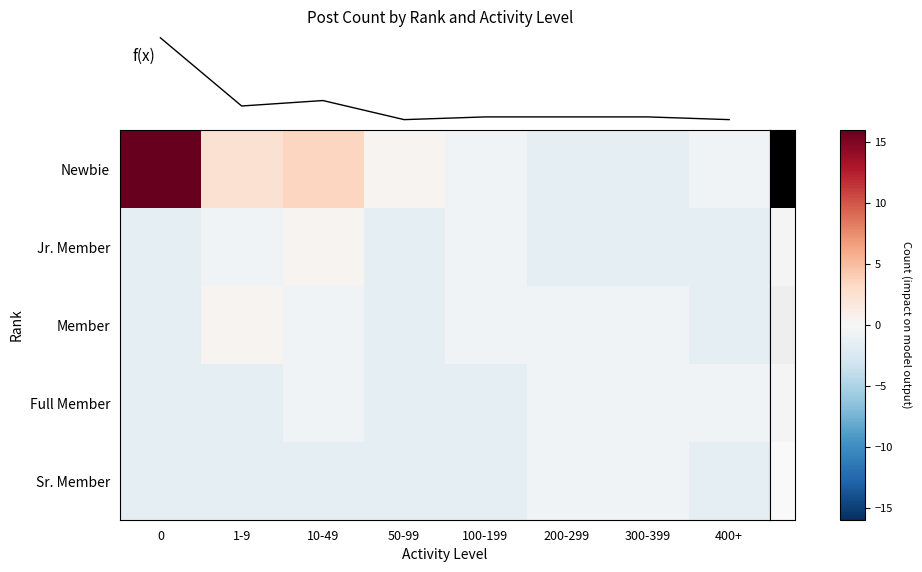

At how many categories does at least one series exceed 24?

1